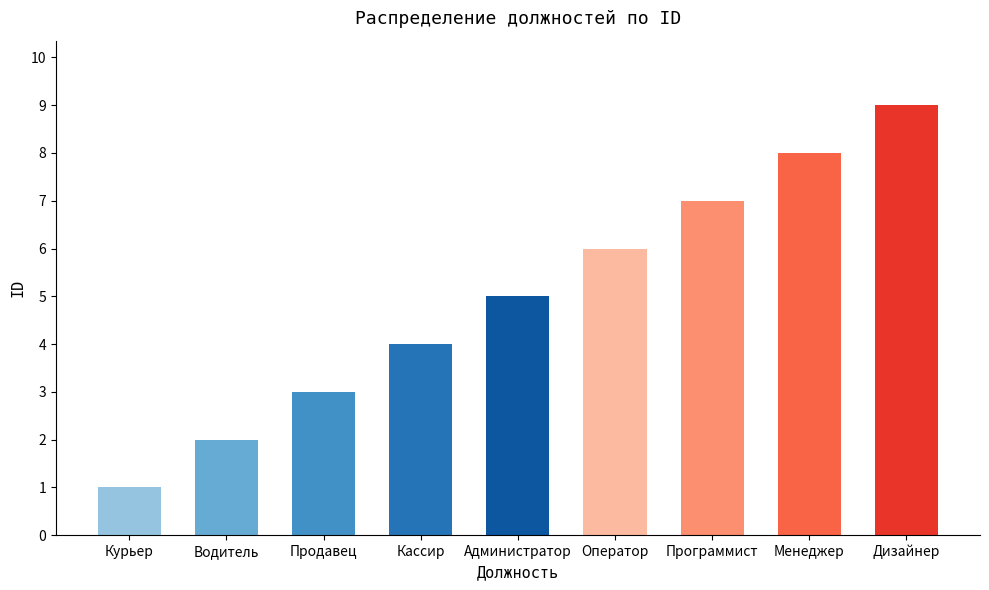

What is the minimum value shown in the chart?

1